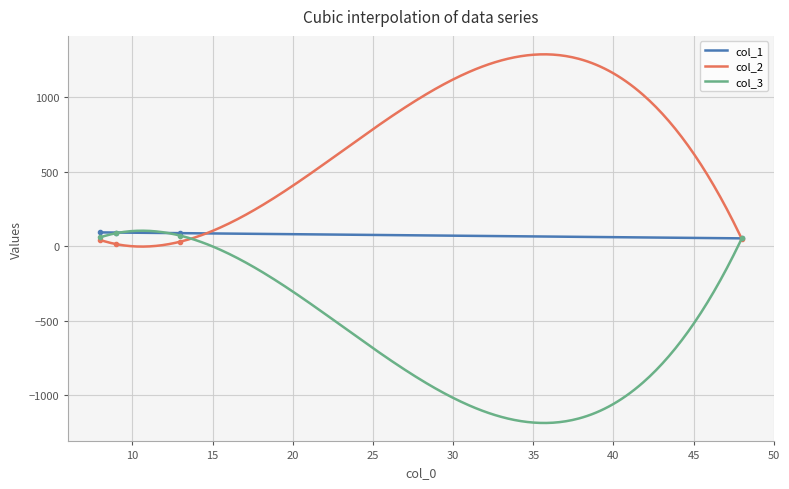

At which category is the sum across all series the highest?

8